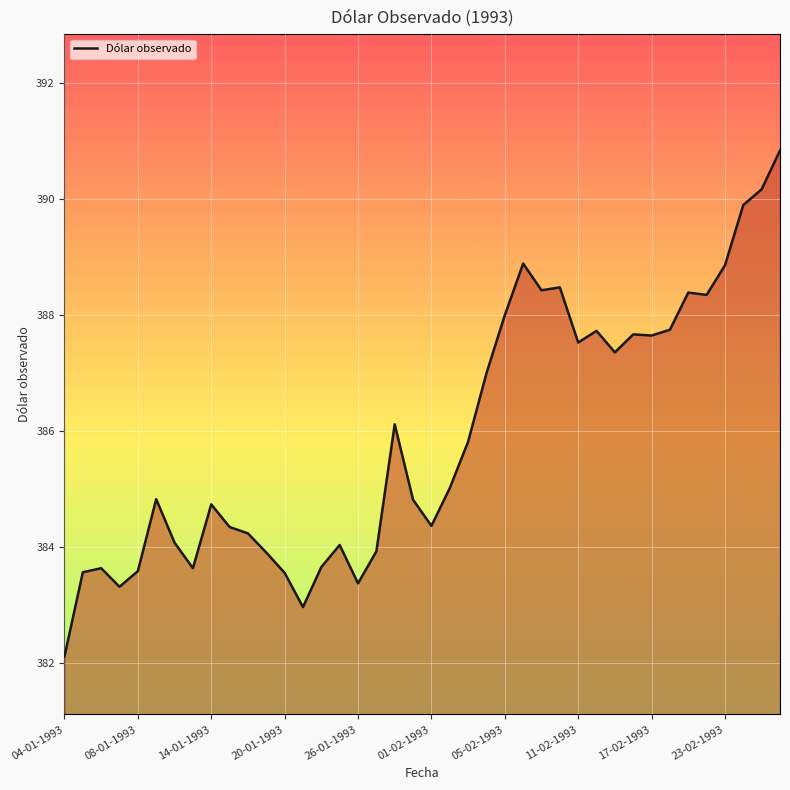

How many lines are shown in the chart?

1